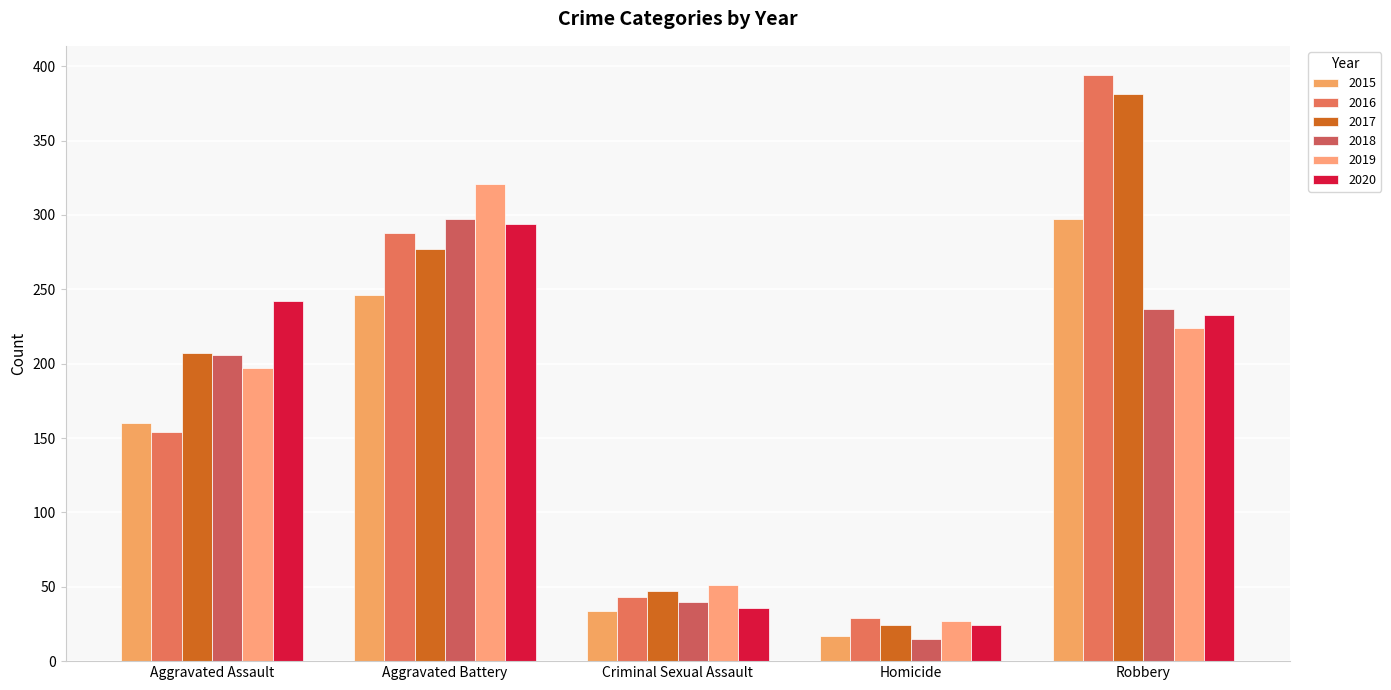

At which category does the chart reach its peak across all series?

Robbery